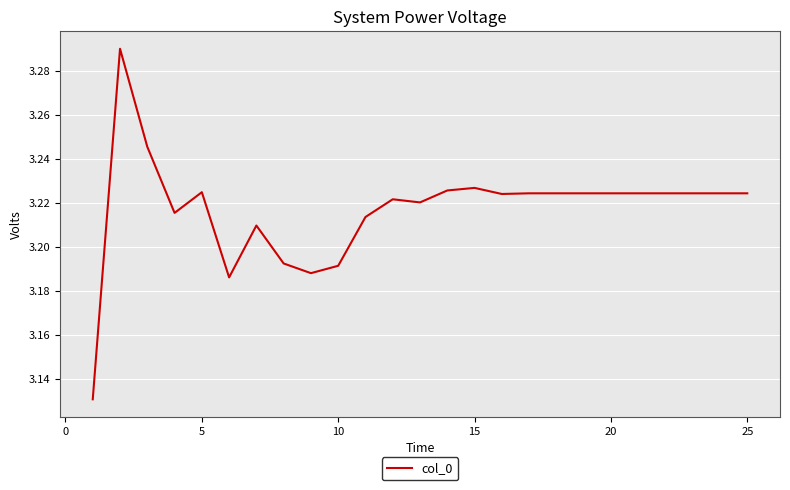

Does the chart have visible grid lines?

Yes